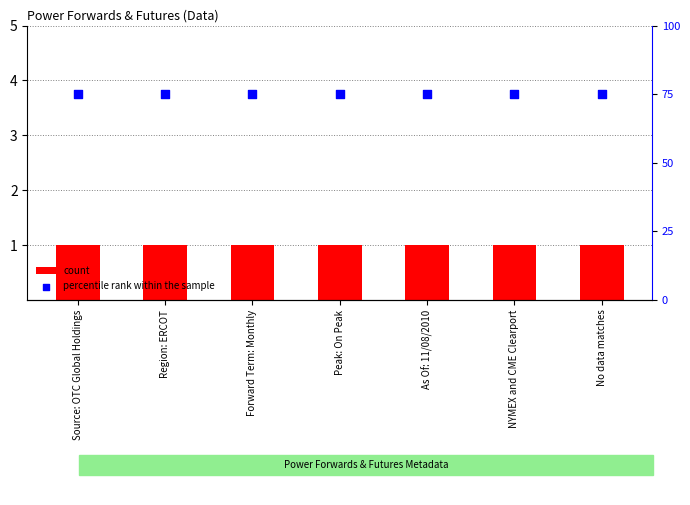

Which series has the widest spread of Y values?

count